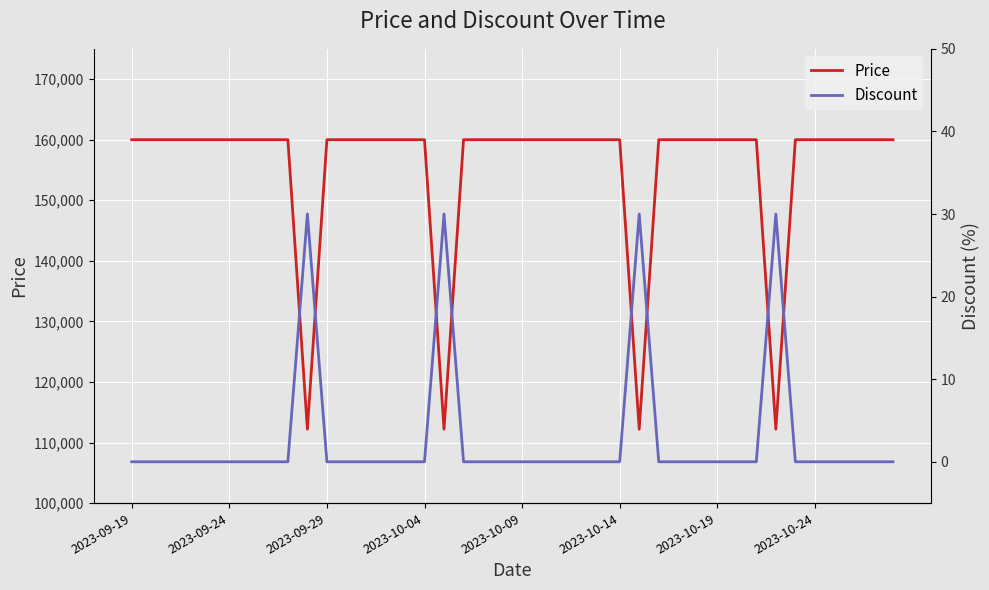

True or false: Price and Discount intersect in this chart.

False